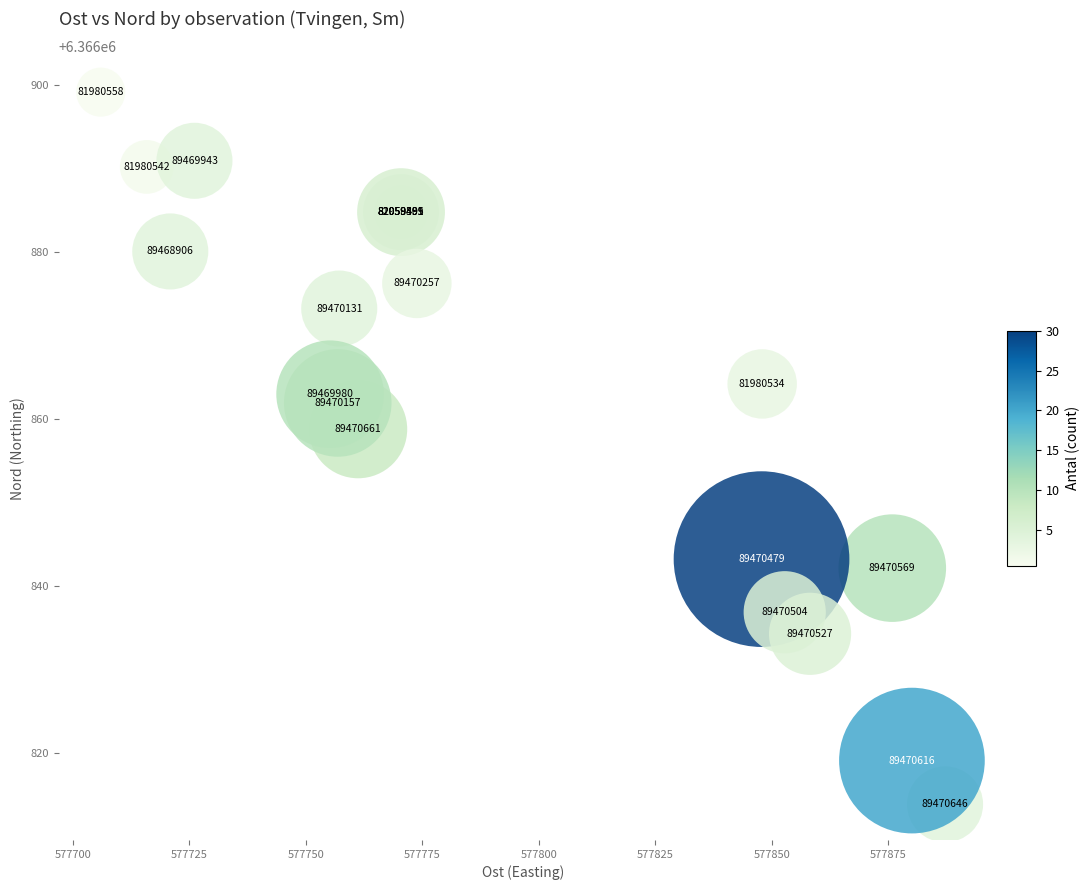

What Y value in the scatter plot is closest to 6366856?

6366858.8